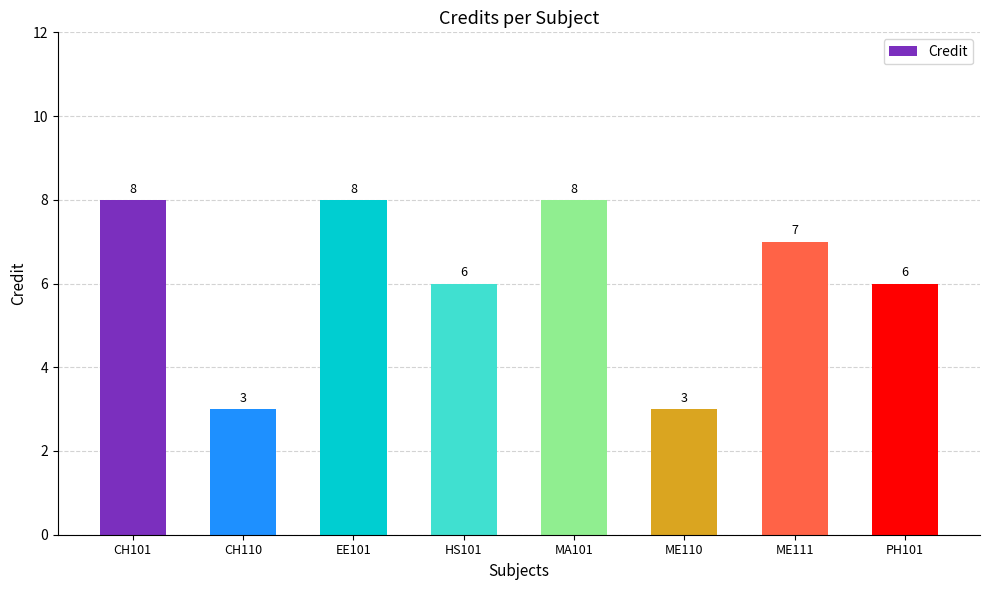

Reading left to right, extract all data points from this chart.

CH101=8	CH110=3	EE101=8	HS101=6	MA101=8	ME110=3	ME111=7	PH101=6